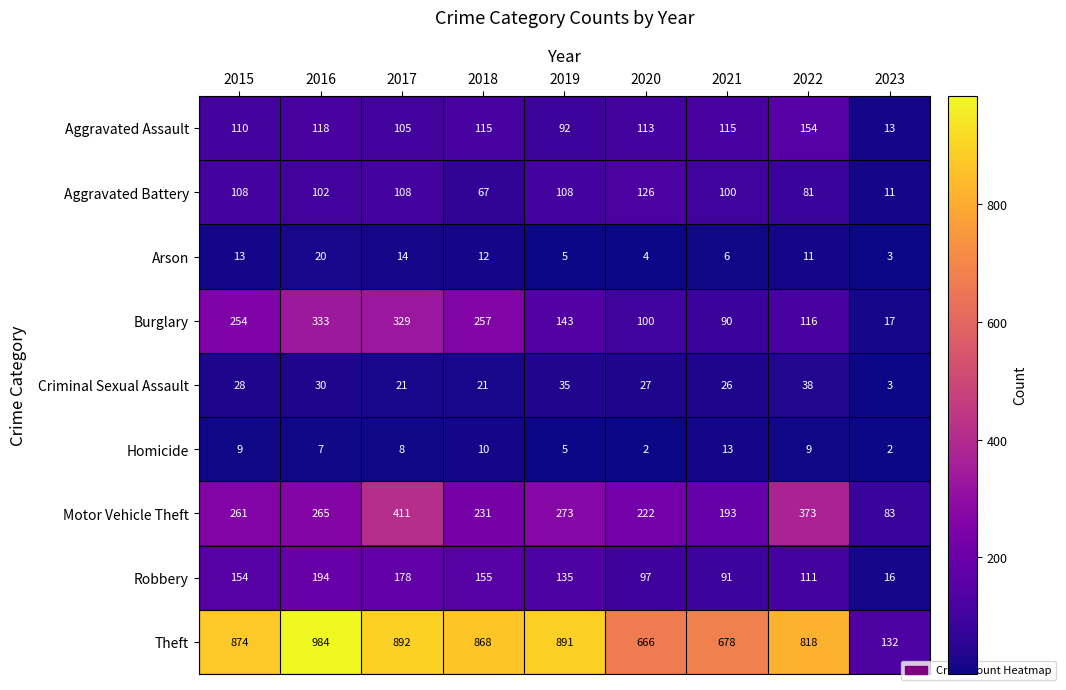

What is the total value across all series at 2015?

1811